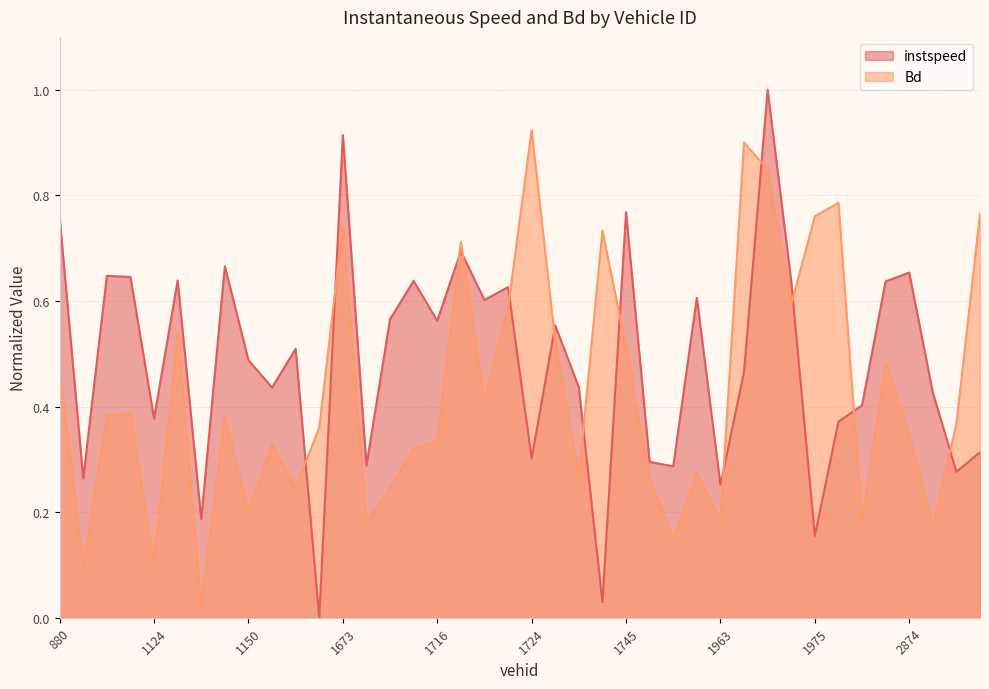

How many positive values does the instspeed series have?

39